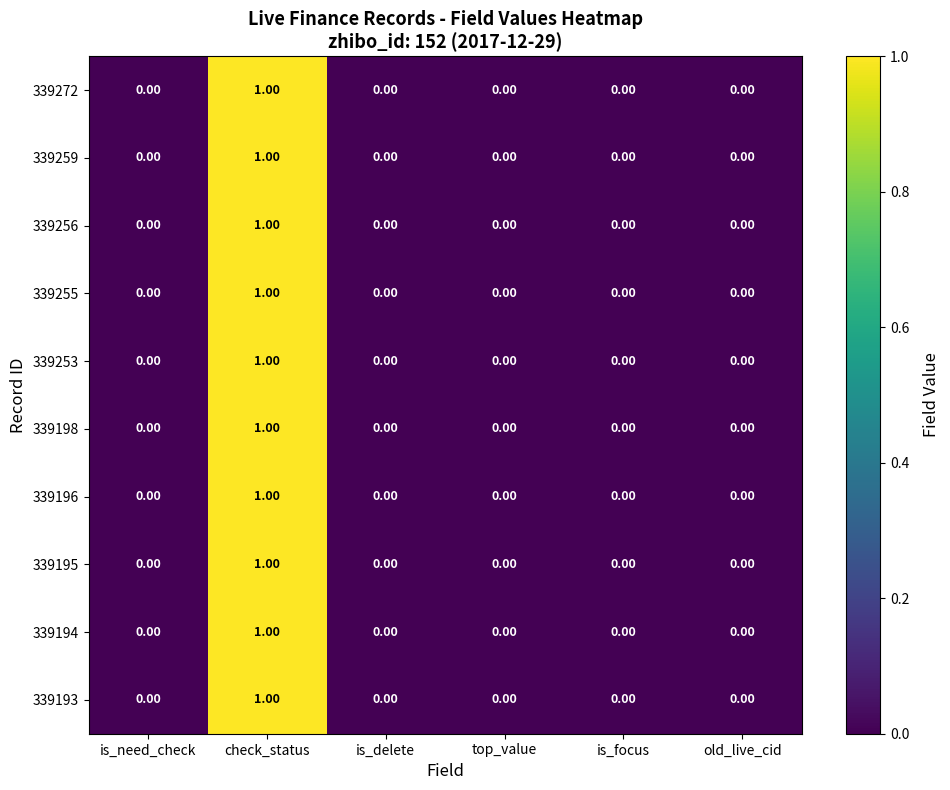

What is the total value across all series at check_status?

10